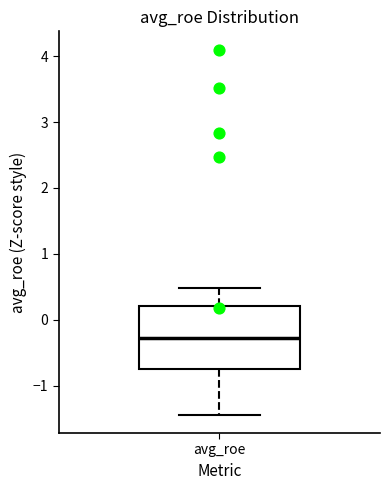

Where does the upper whisker of the box for avg_roe end on the y-axis? The values are not printed on the chart, so give them approximately, as read against the axis.

0.5